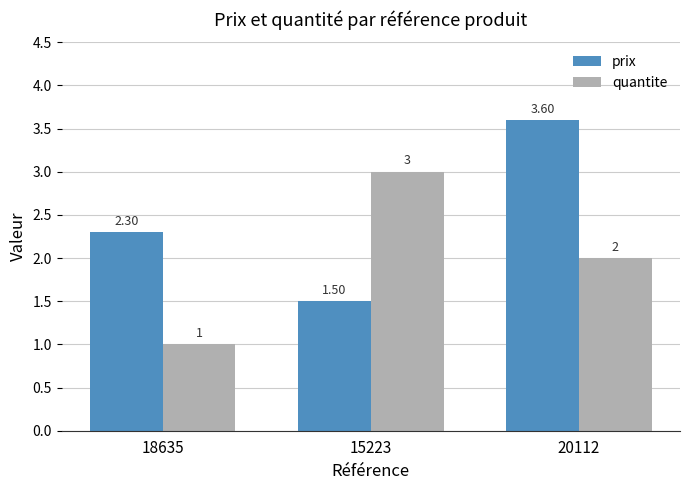

How many data points in prix are above 2?

2